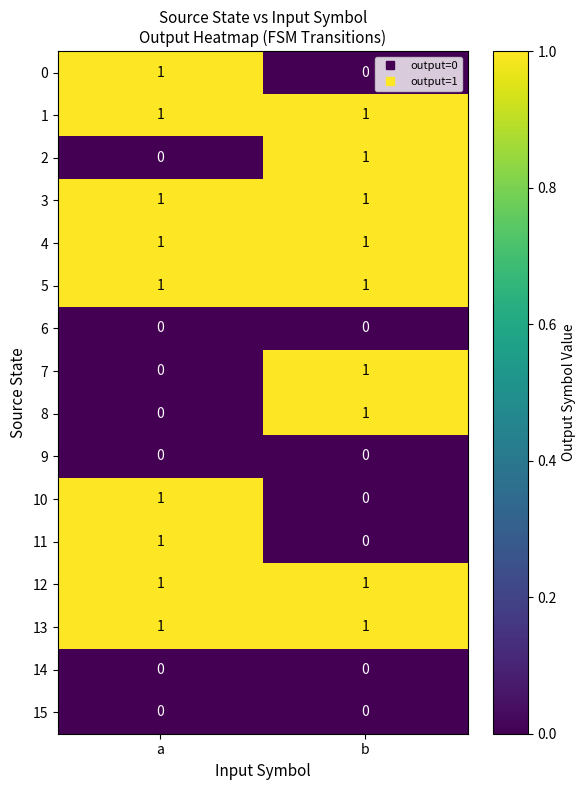

List the labels in order of 8 value, largest first.

b, a